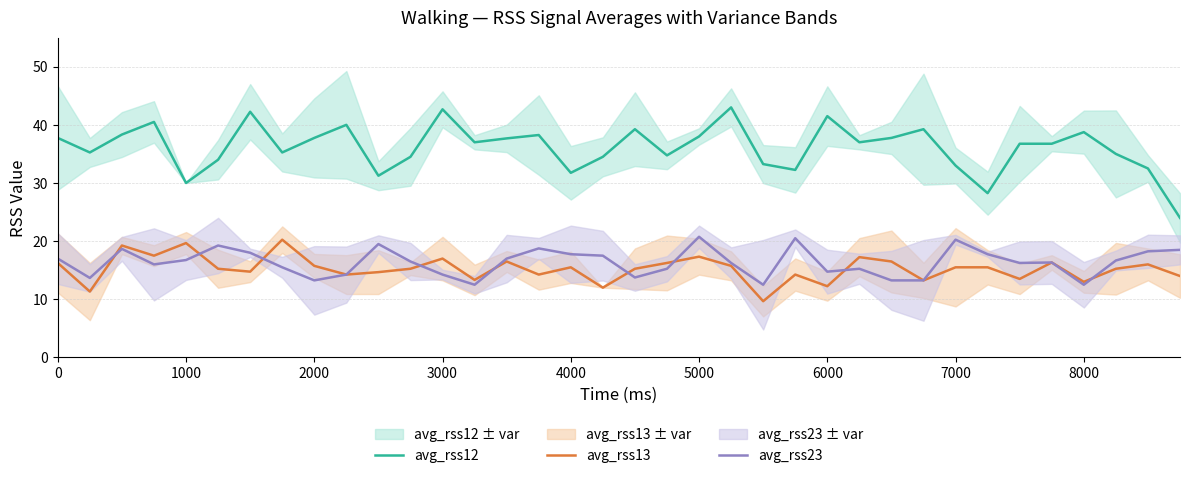

What is the sum of all avg_rss12 values?

1299.7